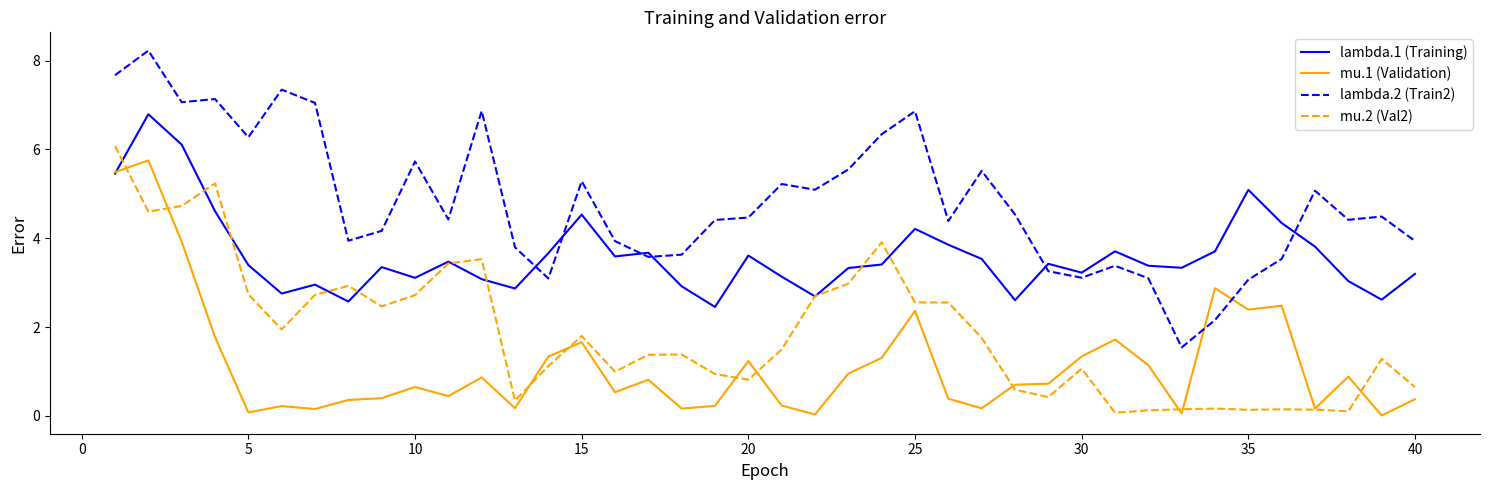

Rank the series by their average value, from highest to lowest.

lambda.2 (Train2), lambda.1 (Training), mu.2 (Val2), mu.1 (Validation)